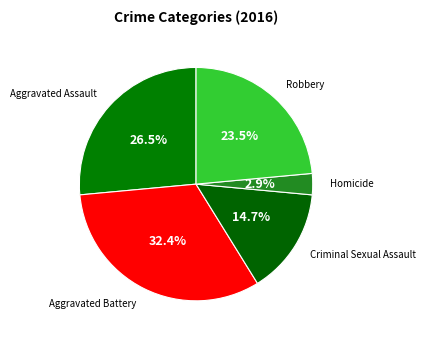

Count the number of slices in the pie.

5